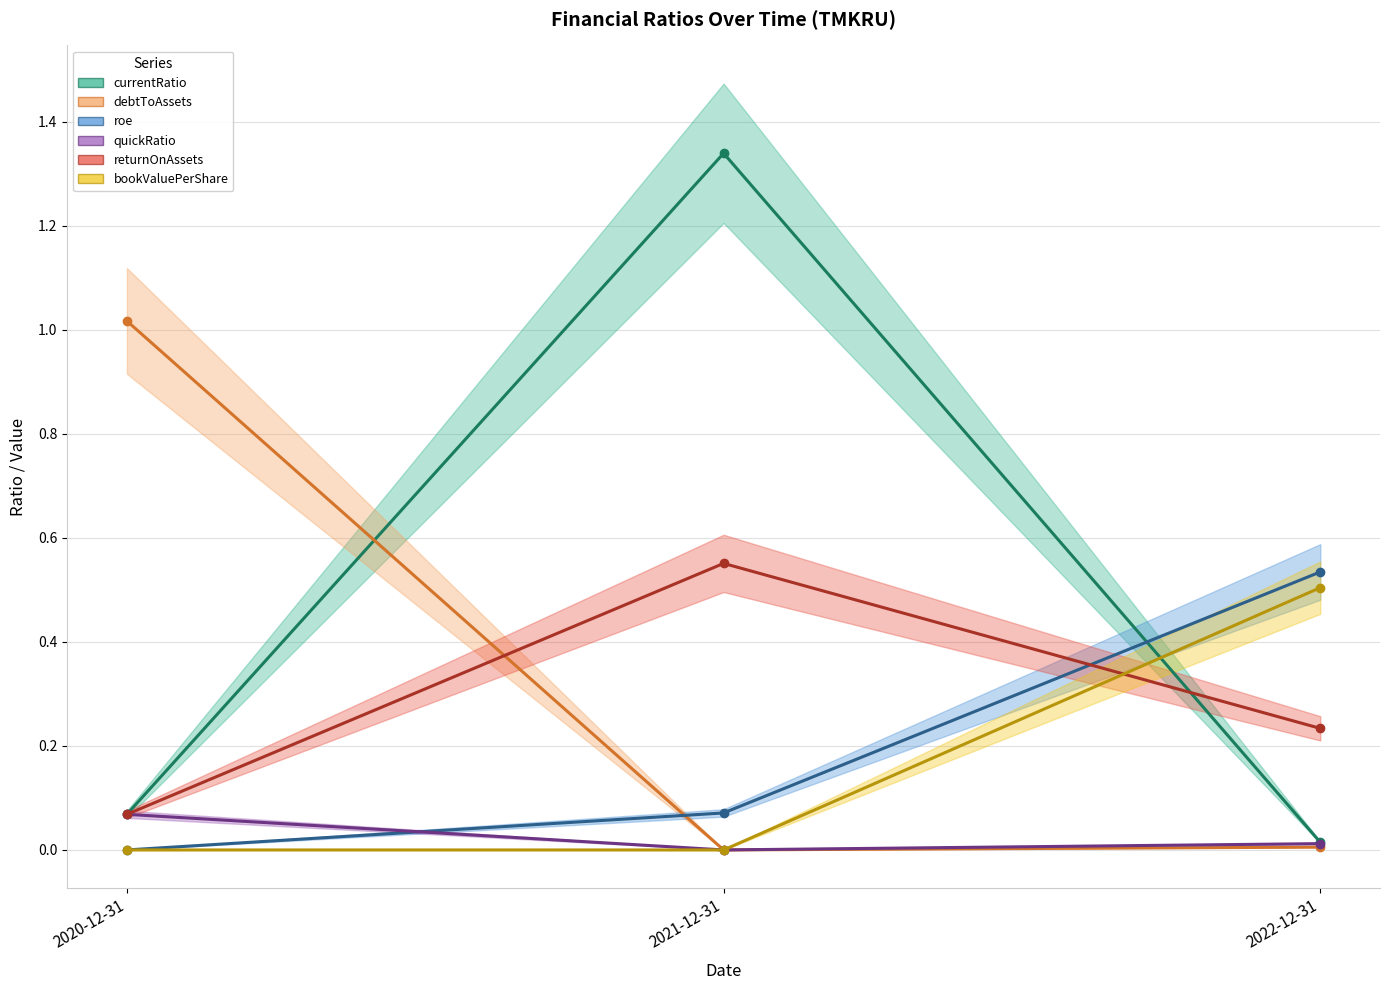

What is the total value across all series at 2021-12-31?

2.0